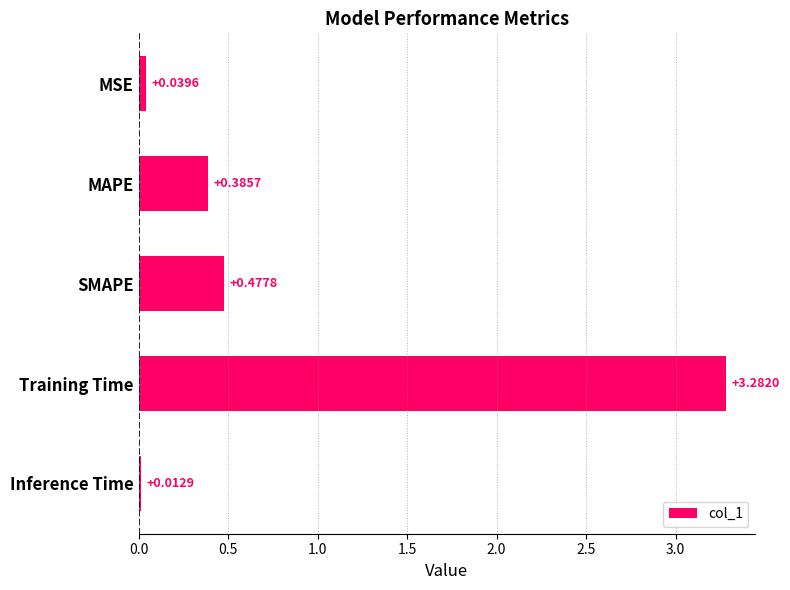

At which label is the value closest to 1?

SMAPE